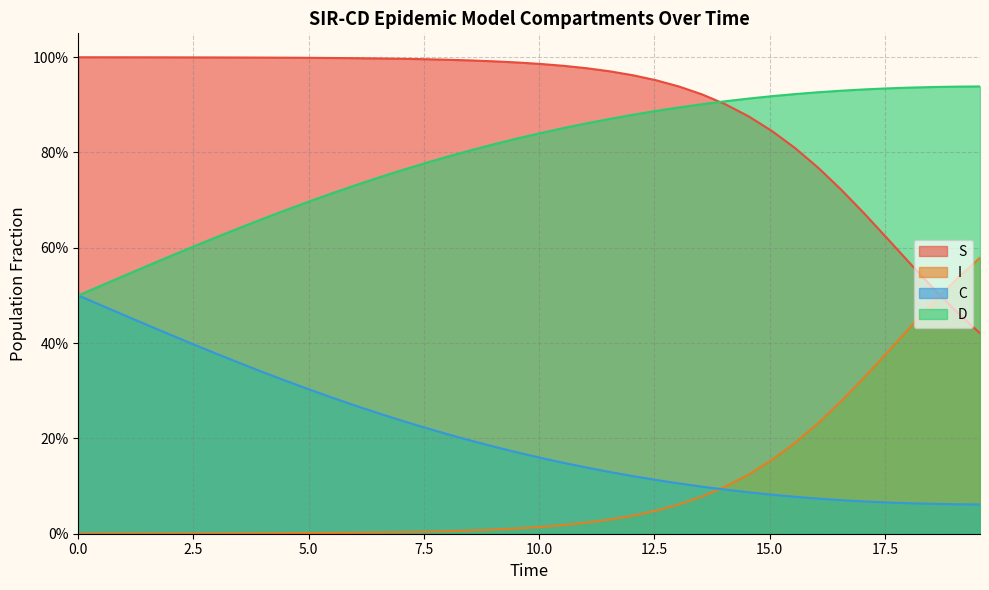

Is the value of D at 2.5 greater than the value of S at 24?

No